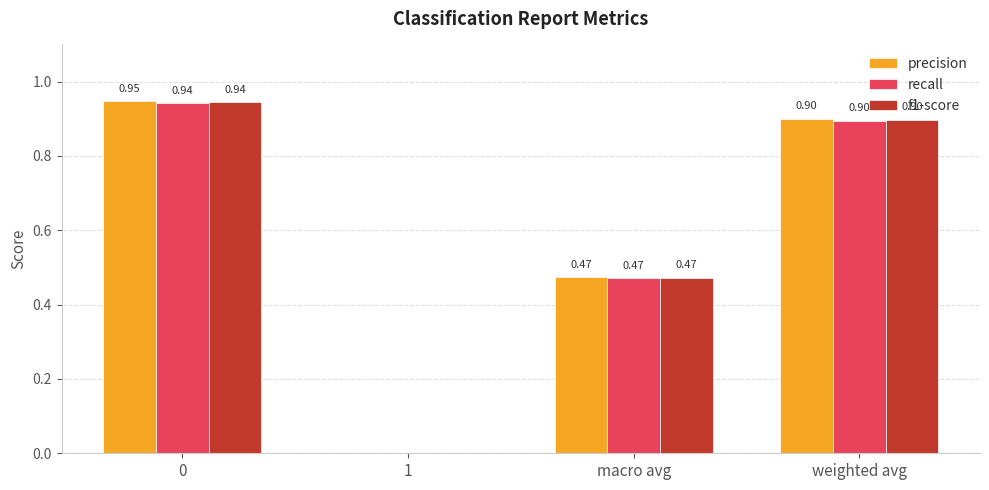

What is the sum of the recall values at 0 and macro avg?

1.4